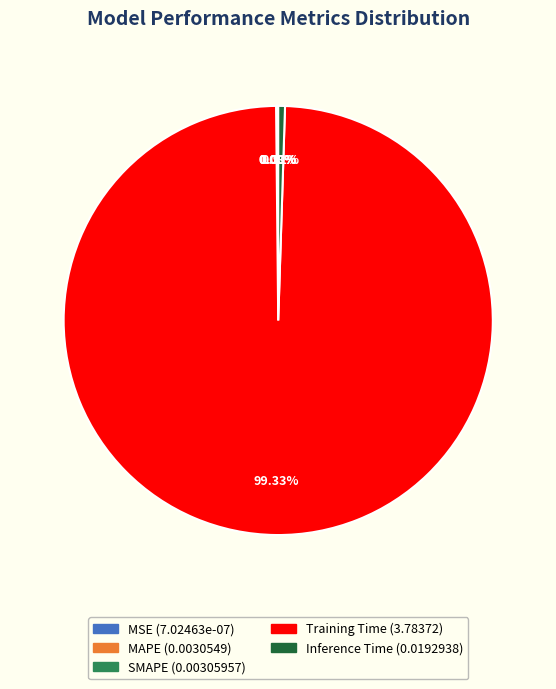

To the nearest percent, what is the difference between the largest and smallest slice percentages?

99%